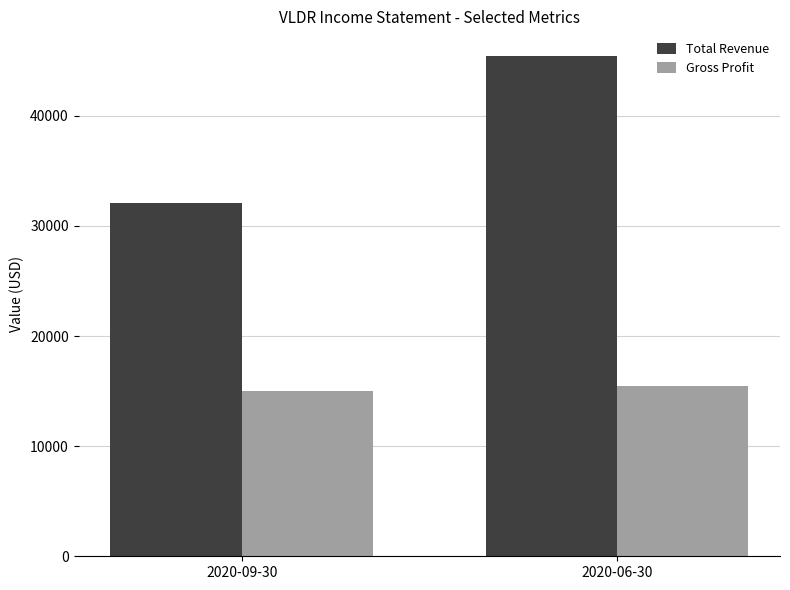

What is the greatest value displayed?

45400